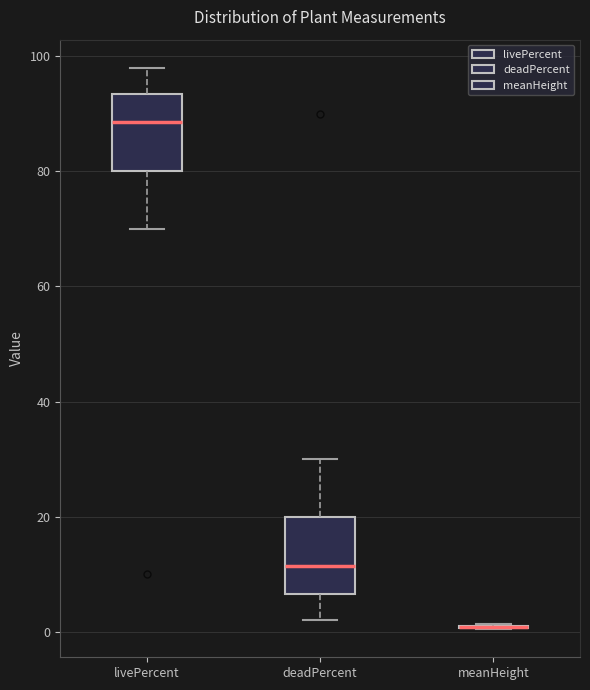

Reading left to right, transcribe this box plot: for each box, give where its median line is, the range the box spans, and where its two whiskers end, as read against the y-axis. The values are not printed on the chart, so give them approximately, as read against the axis.

livePercent: median 88, box 80 to 94, whiskers 70 to 98
deadPercent: median 12, box 6 to 20, whiskers 2 to 30
meanHeight: box collapsed to a line at 0, whiskers 0 to 2